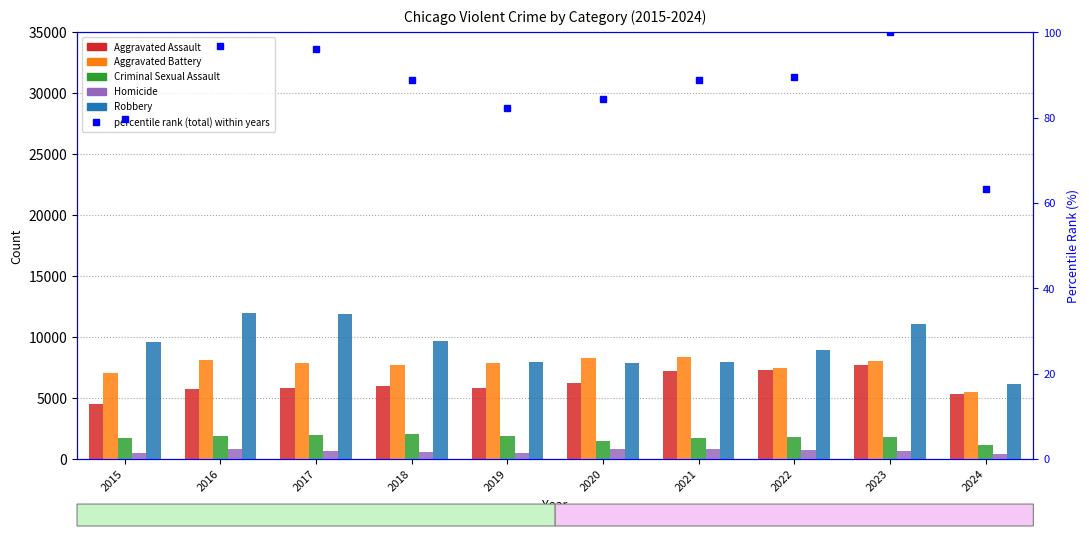

How many distinct data groups are displayed?

6